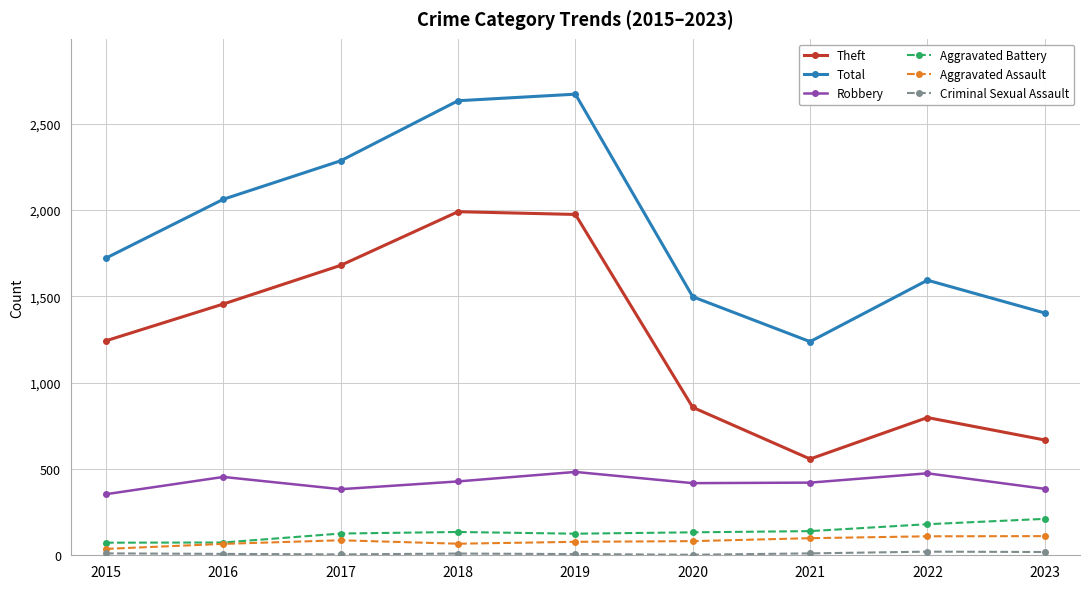

Is the value of Aggravated Battery at 2016 greater than the value of Robbery at 2018?

No